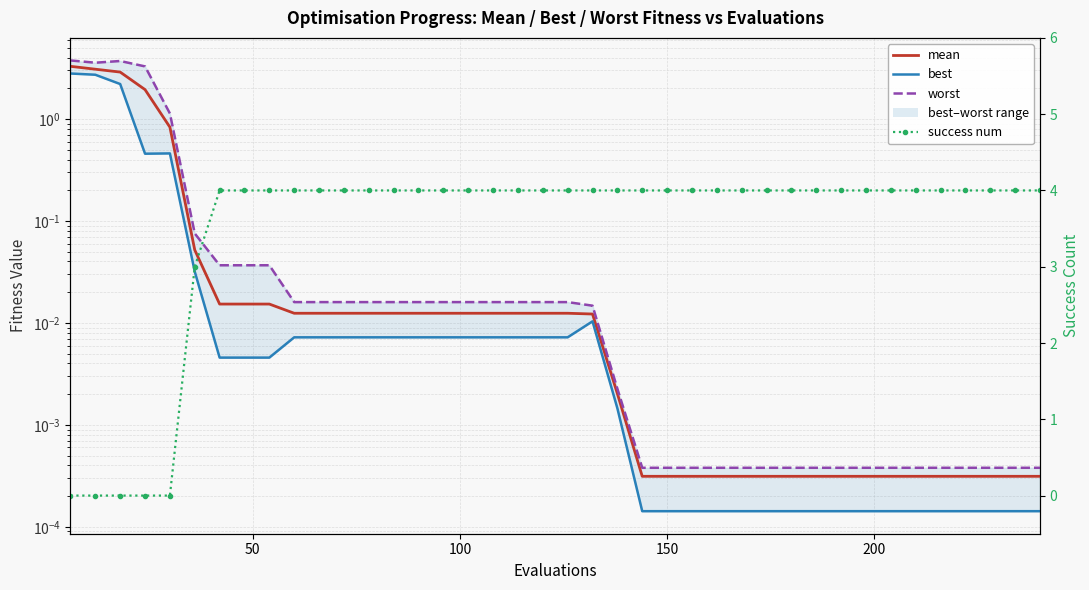

True or false: mean and best cross at least once.

False